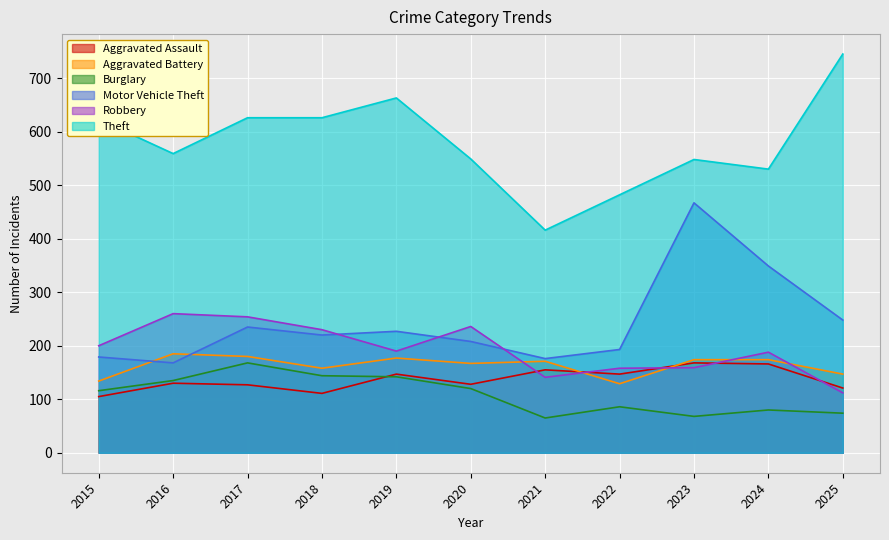

At which label is Motor Vehicle Theft closest to 317?

2024